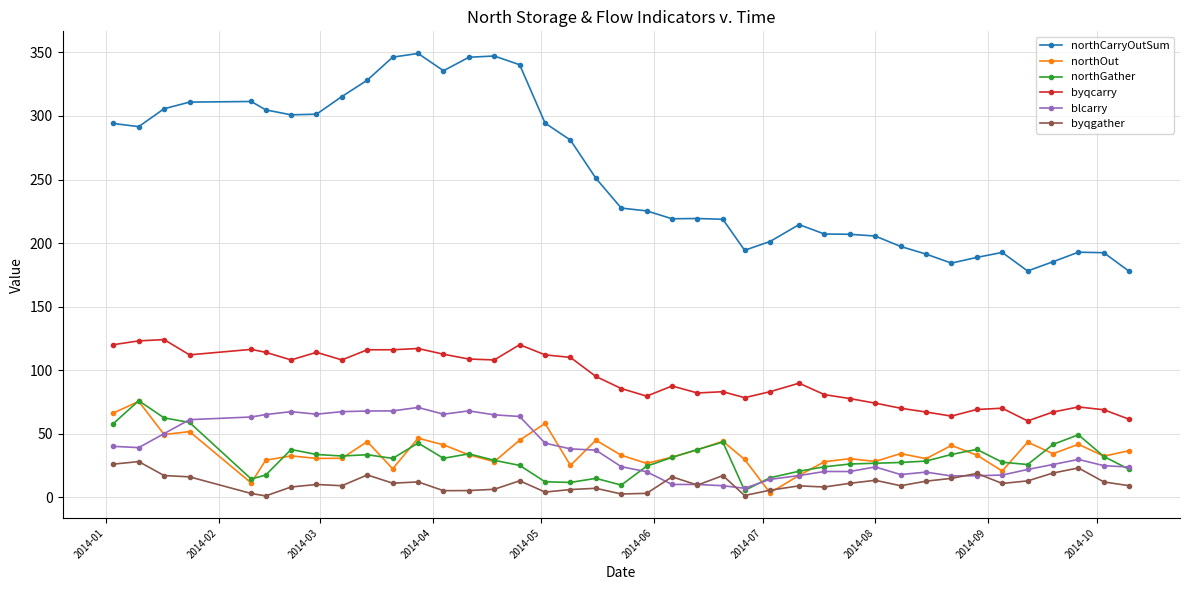

What are all the series names shown in the legend?

northCarryOutSum, northOut, northGather, byqcarry, blcarry, byqgather